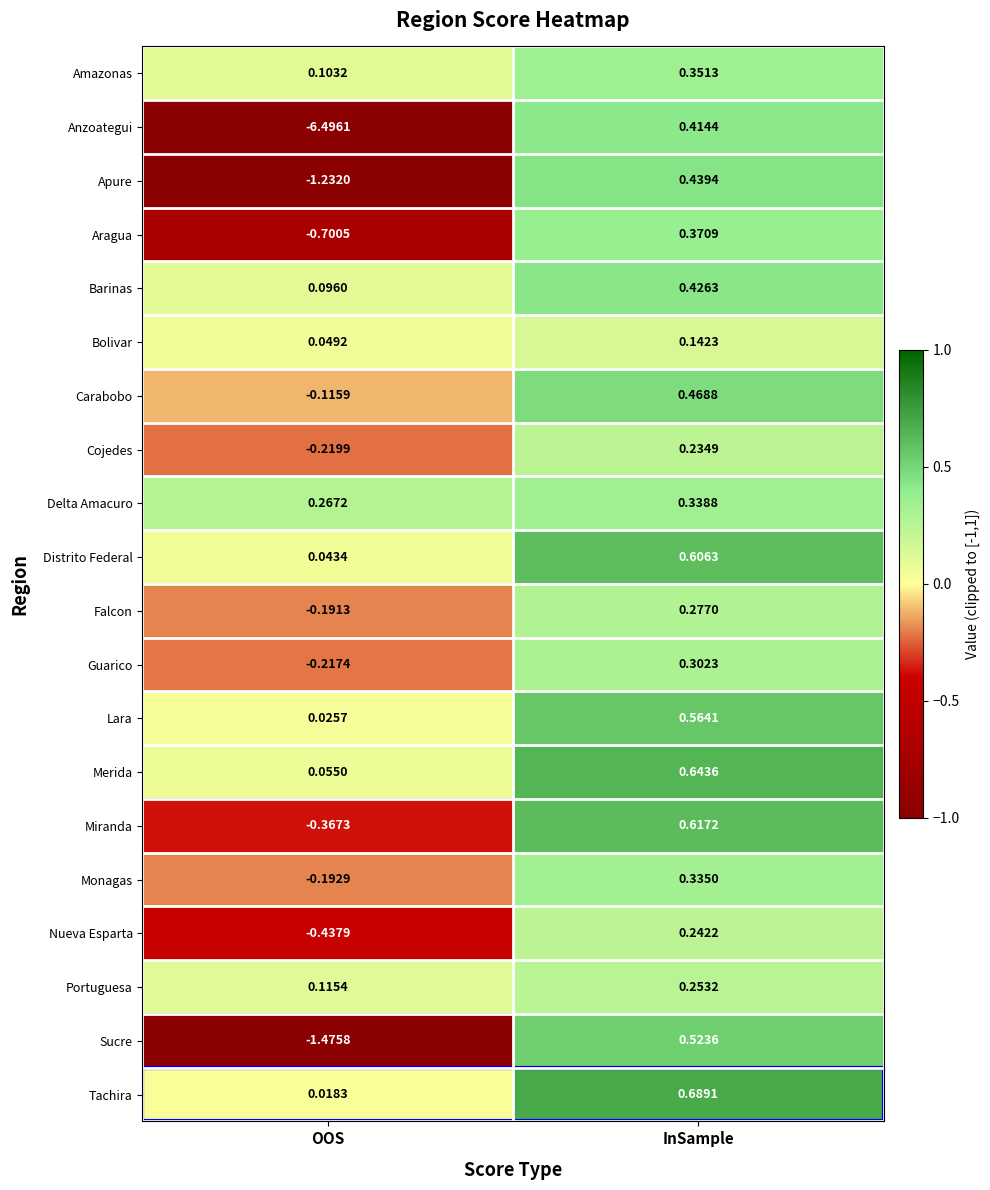

What is the minimum value shown in the chart?

-6.5